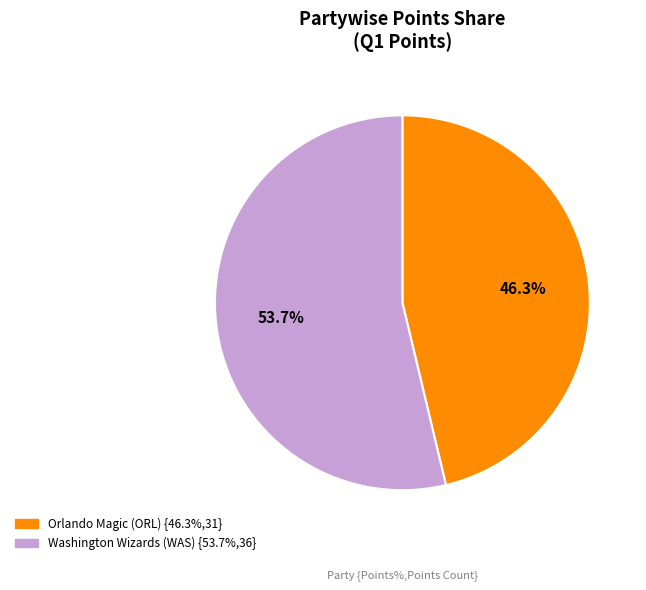

What is the largest slice in the pie chart?

Washington Wizards (WAS)